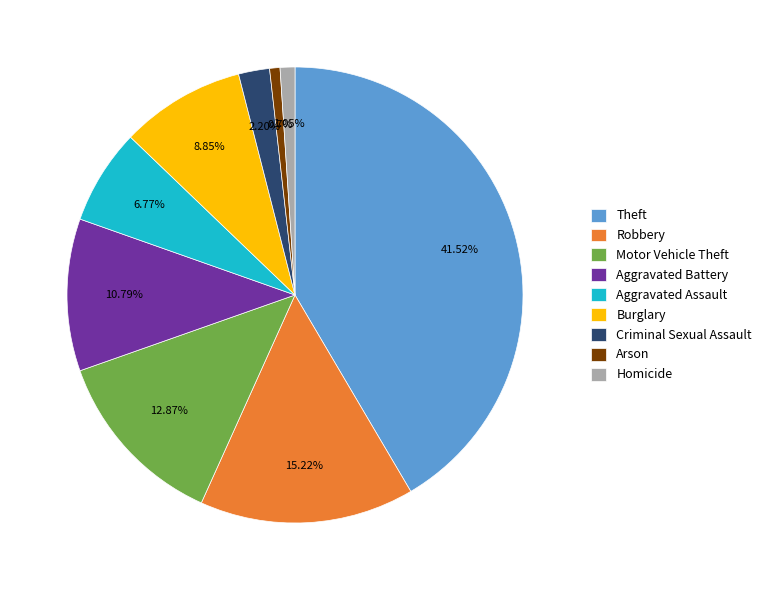

Which category has the biggest portion of the pie?

Theft